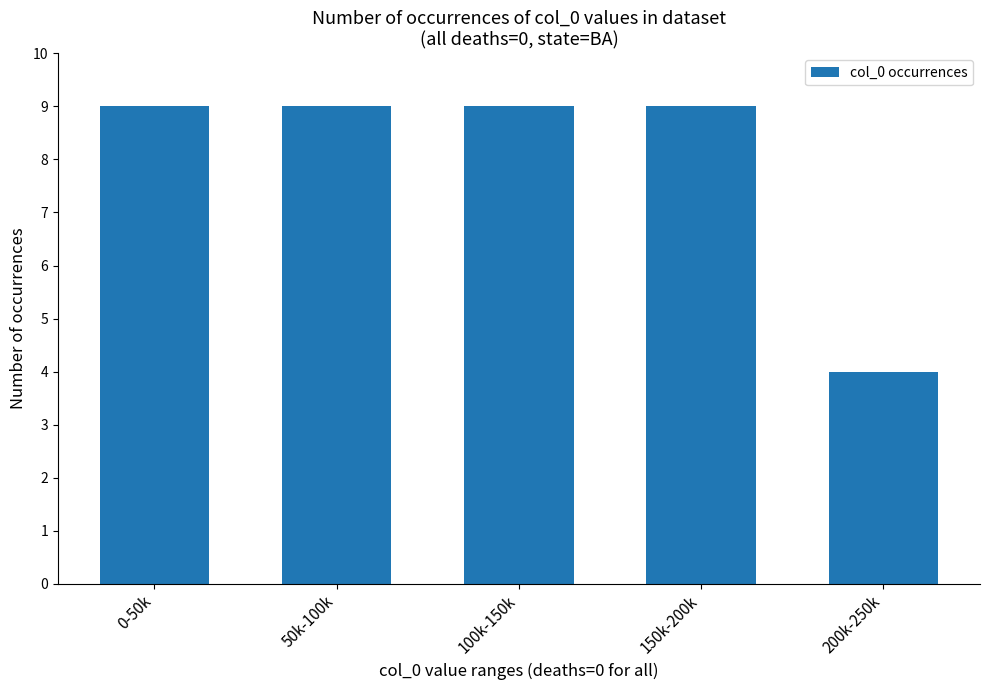

What is the sum of the values at 100k-150k and 200k-250k?

13